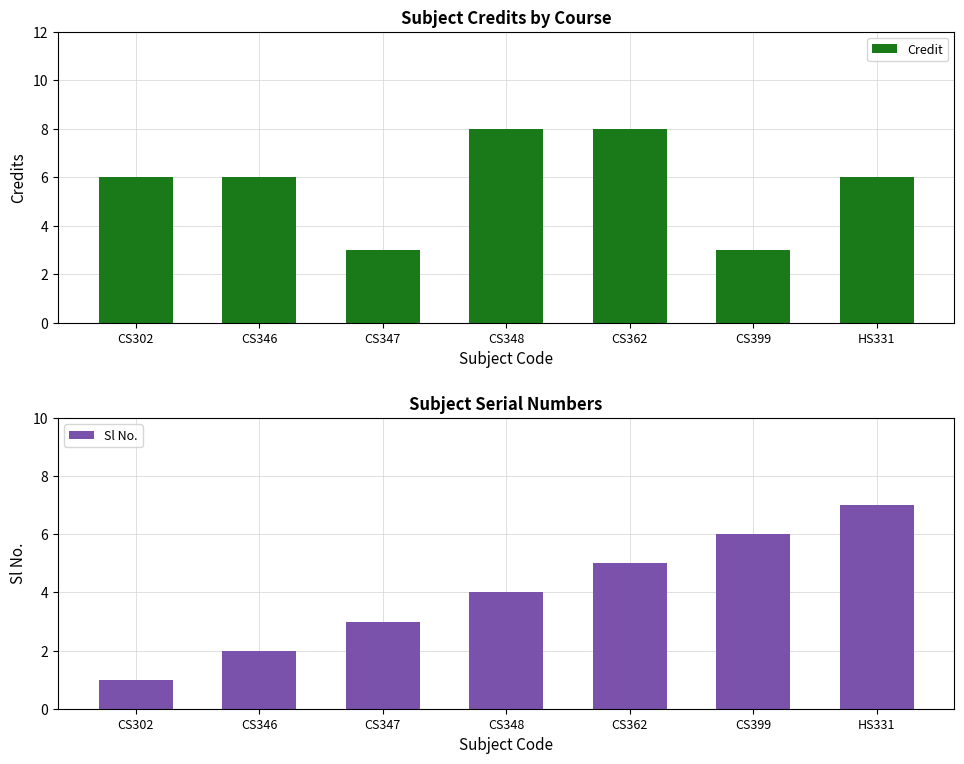

Which series has the widest spread of values?

Sl No.